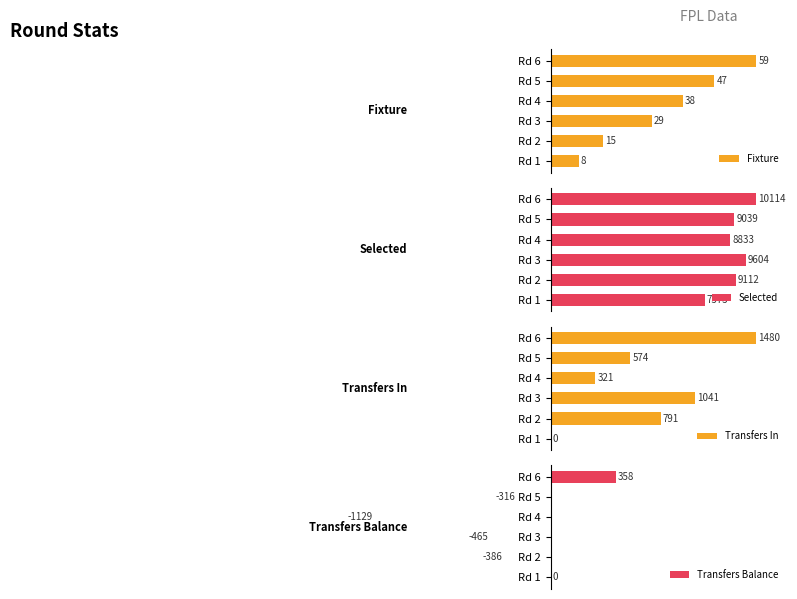

Which series has the largest total across all categories?

Selected